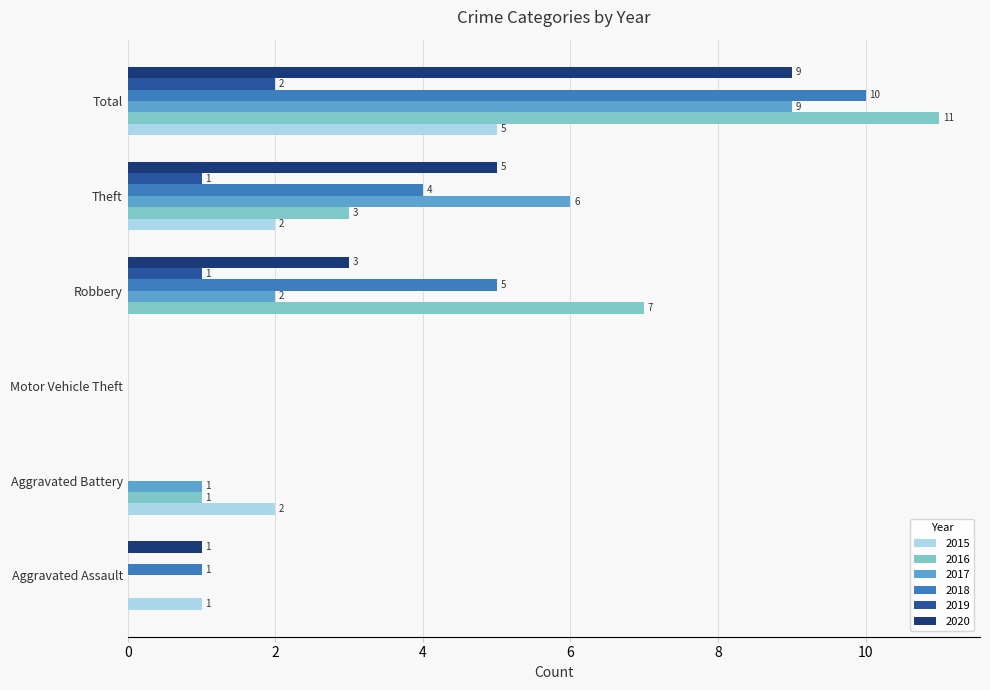

Where is 2018 nearest to the value 5?

Robbery